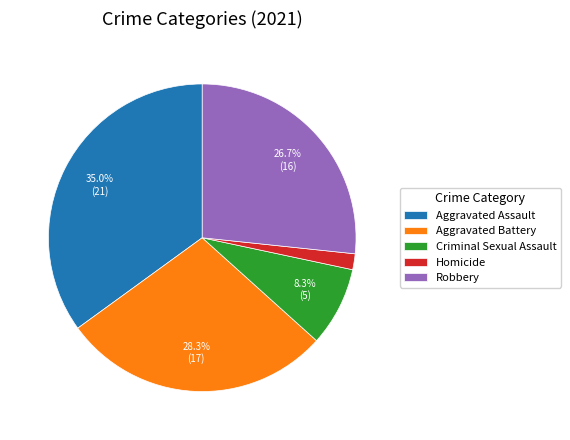

Rank the categories by value from lowest to highest.

Homicide, Criminal Sexual Assault, Robbery, Aggravated Battery, Aggravated Assault